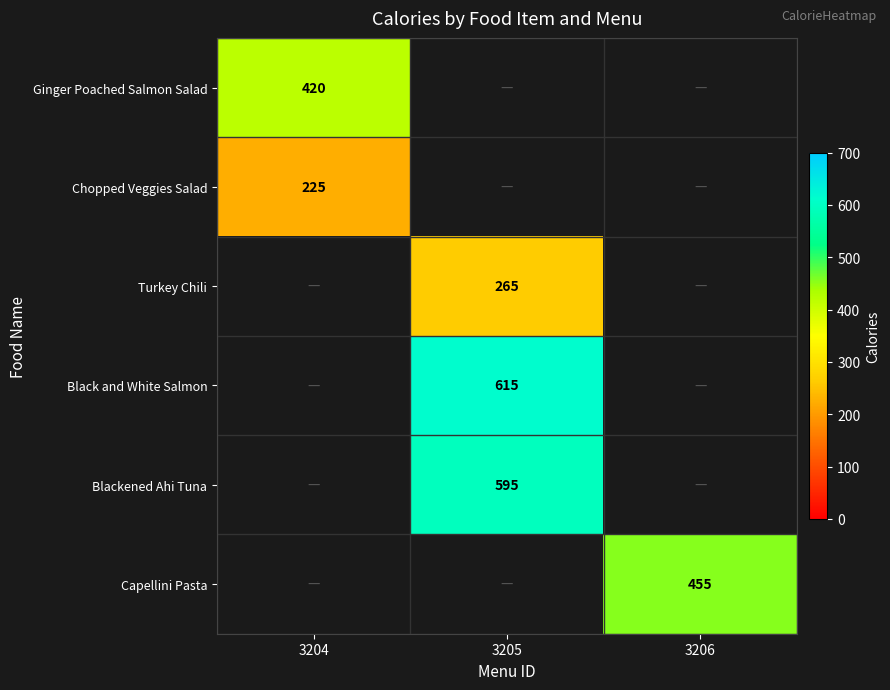

How many categories are shown in the chart?

3